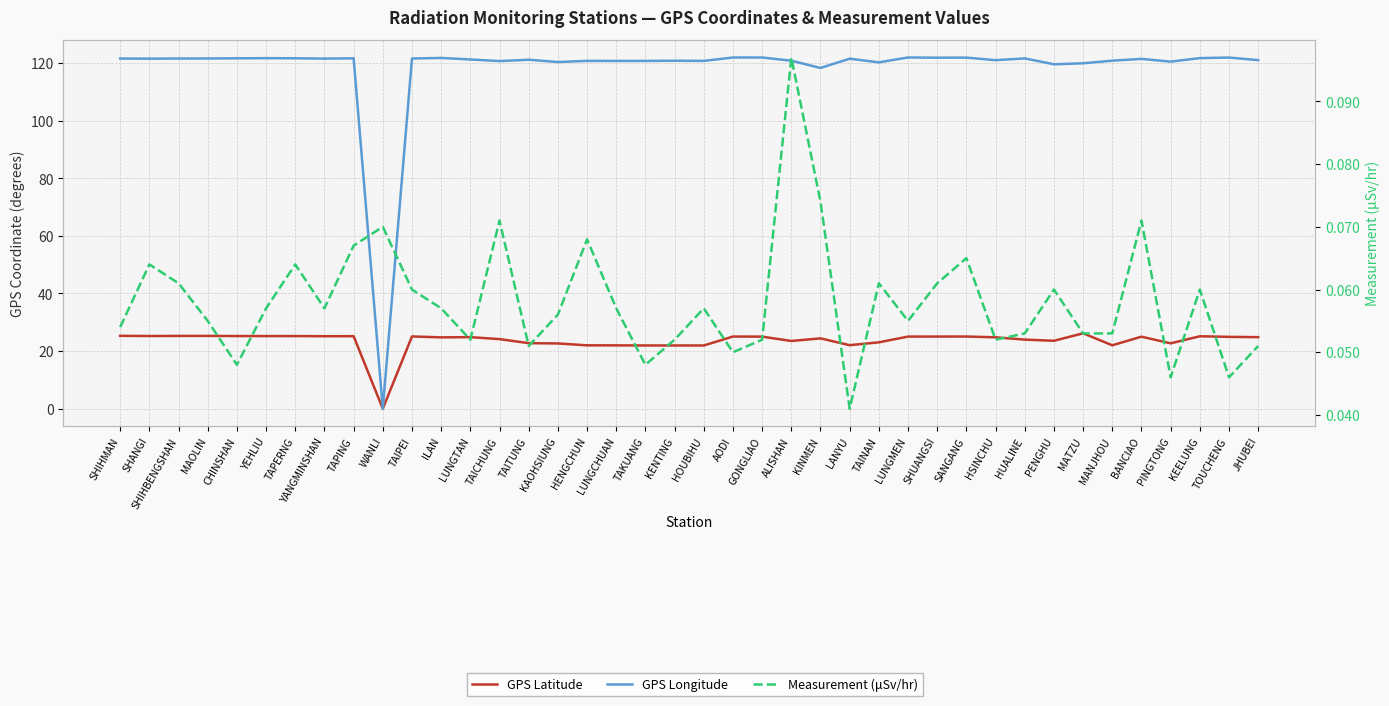

Reading left to right, transcribe all the data shown in this chart.

GPS Latitude: 25.3	25.2	25.3	25.3	25.2	25.2	25.2	25.2	25.2	0.0	25.1	24.8	24.8	24.1	22.8	22.6	22.0	22.0	21.9	21.9	21.9	25.1	25.0	23.5	24.4	22.1	23.0	25.0	25.0	25.1	24.8	24.0	23.6	26.2	22.0	25.0	22.7	25.1	24.9	24.8
GPS Longitude: 121.6	121.5	121.6	121.6	121.6	121.7	121.7	121.5	121.6	0.0	121.6	121.8	121.2	120.7	121.2	120.3	120.8	120.7	120.7	120.8	120.7	121.9	121.9	120.8	118.3	121.5	120.2	121.9	121.9	121.9	121.0	121.6	119.6	119.9	120.8	121.4	120.5	121.7	121.9	121.0
Measurement (μSv/hr): 0.1	0.1	0.1	0.1	0.0	0.1	0.1	0.1	0.1	0.1	0.1	0.1	0.1	0.1	0.1	0.1	0.1	0.1	0.0	0.1	0.1	0.1	0.1	0.1	0.1	0.0	0.1	0.1	0.1	0.1	0.1	0.1	0.1	0.1	0.1	0.1	0.0	0.1	0.0	0.1